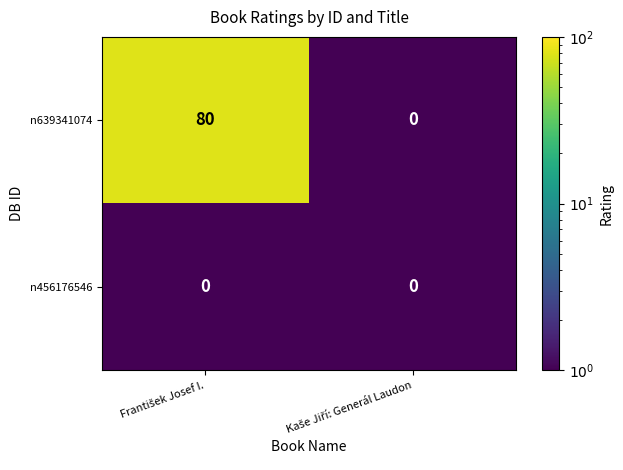

Which series has the widest spread of values?

n639341074